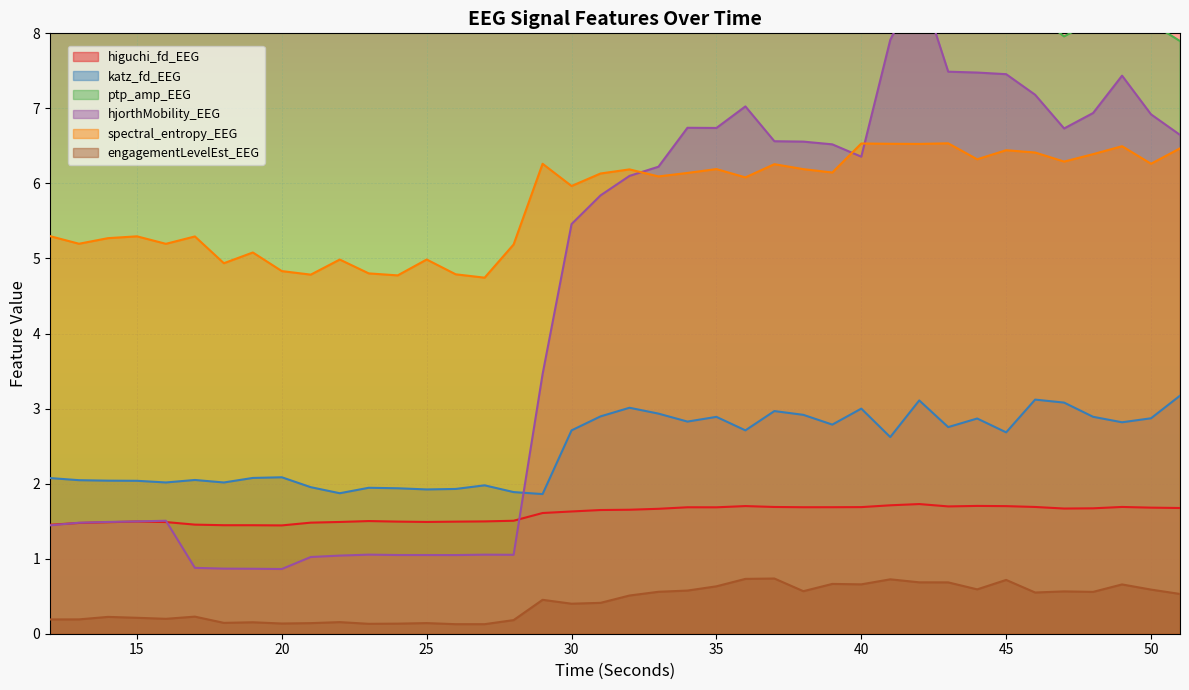

True or false: hjorthMobility_EEG has more than 1 interior local peaks.

True